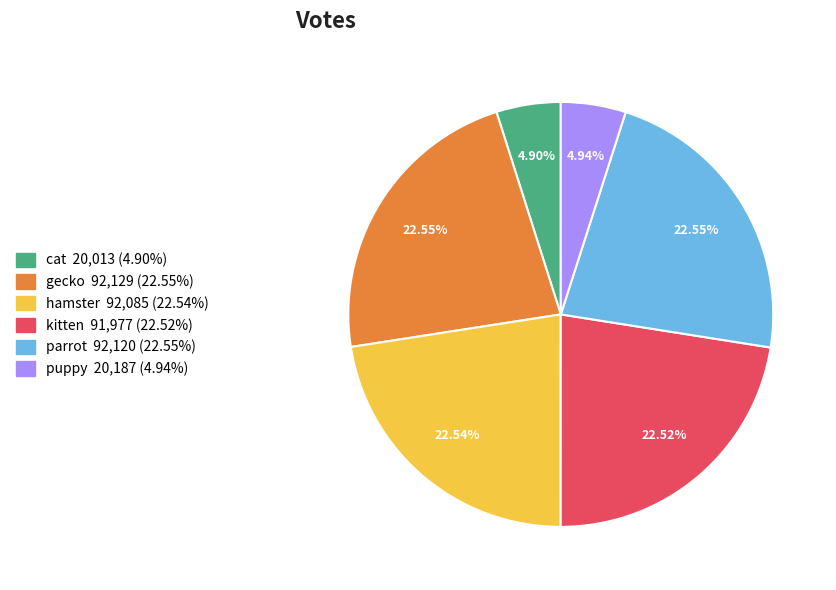

Count the number of slices in the pie.

6